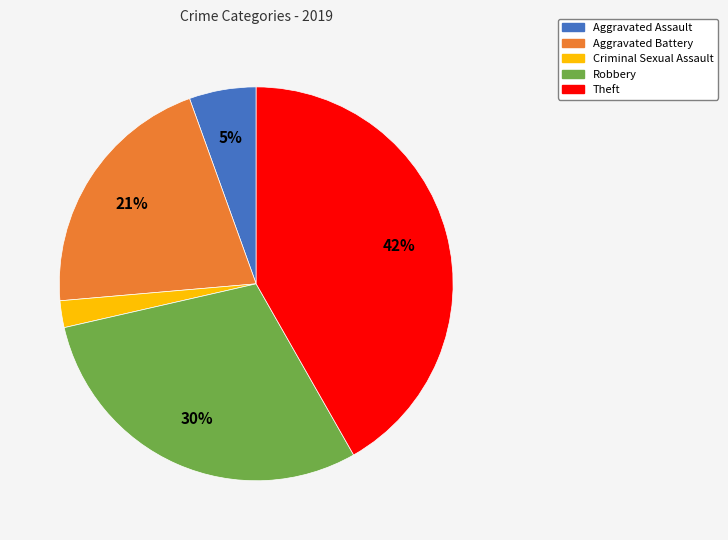

To the nearest percent, what is the average slice percentage?

20%